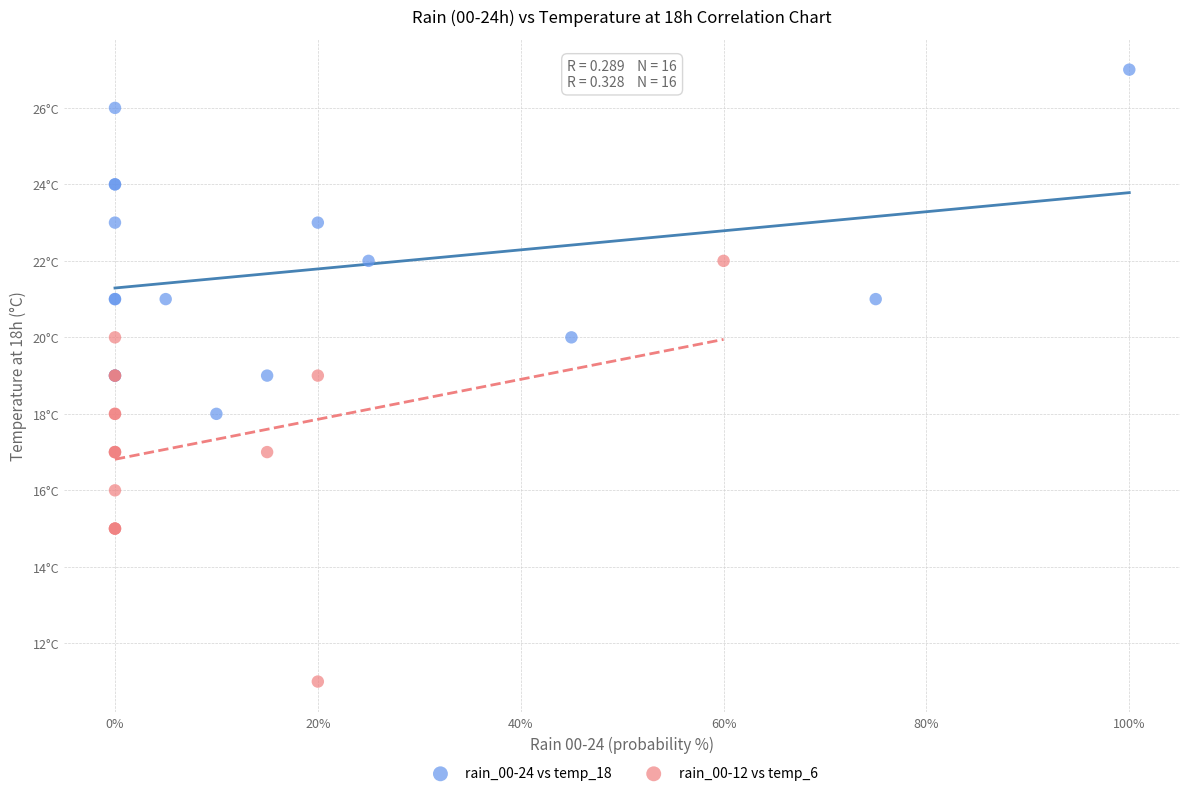

What are all the series names shown in the legend?

rain_00-24 vs temp_18, rain_00-12 vs temp_6